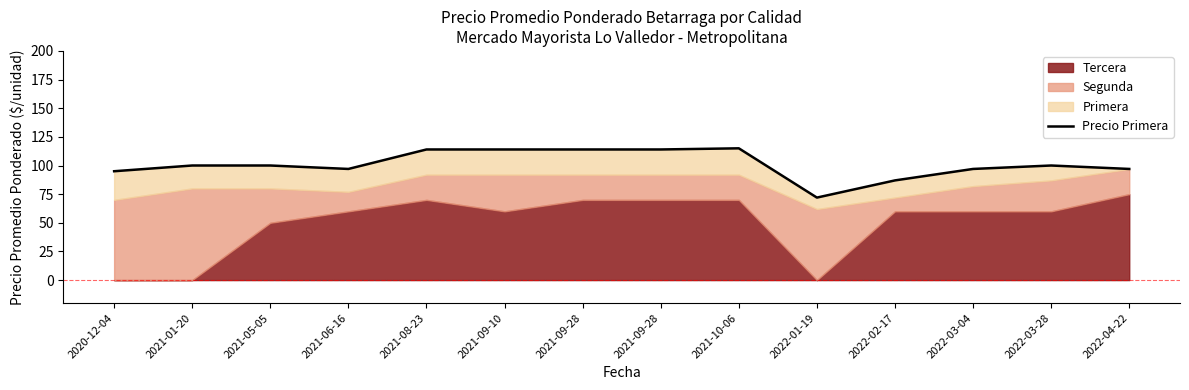

List the labels in order of value, largest first.

2021-10-06, 2021-08-23, 2021-09-10, 2021-09-28, 2021-09-28, 2021-01-20, 2021-05-05, 2022-03-28, 2021-06-16, 2022-03-04, 2022-04-22, 2020-12-04, 2022-02-17, 2022-01-19